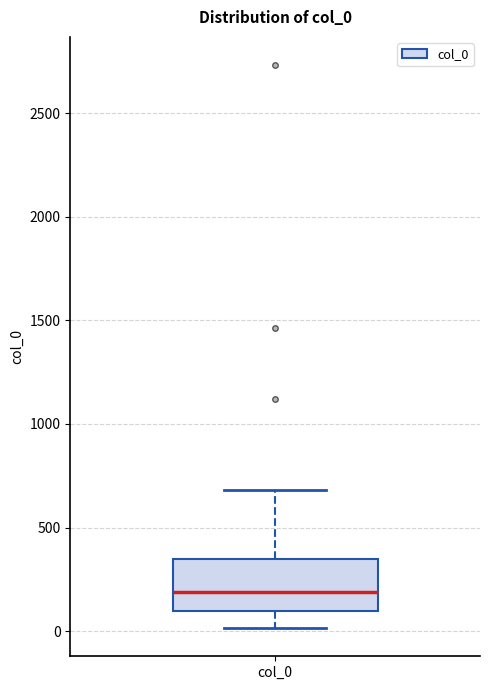

Transcribe this box plot: give where the median line is, the range the box spans, and where the two whiskers end, as read against the y-axis. The values are not printed on the chart, so give them approximately, as read against the axis.

median 200, box 100 to 350, whiskers 0 to 700